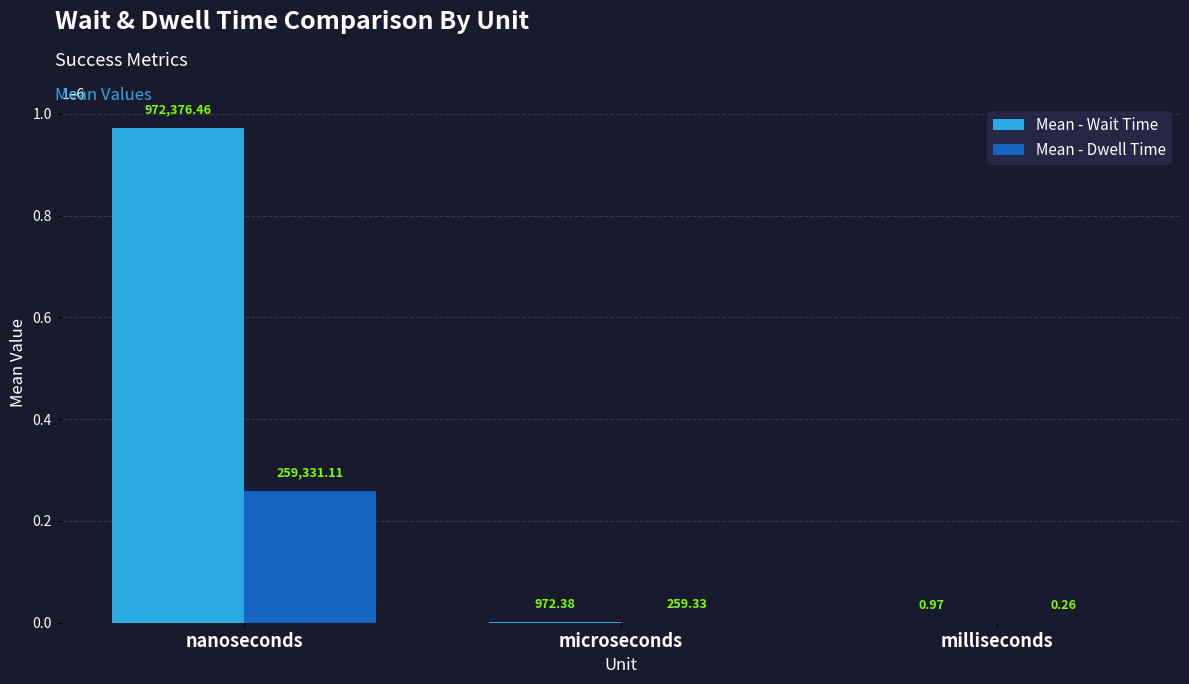

Count the number of categories in the chart.

3